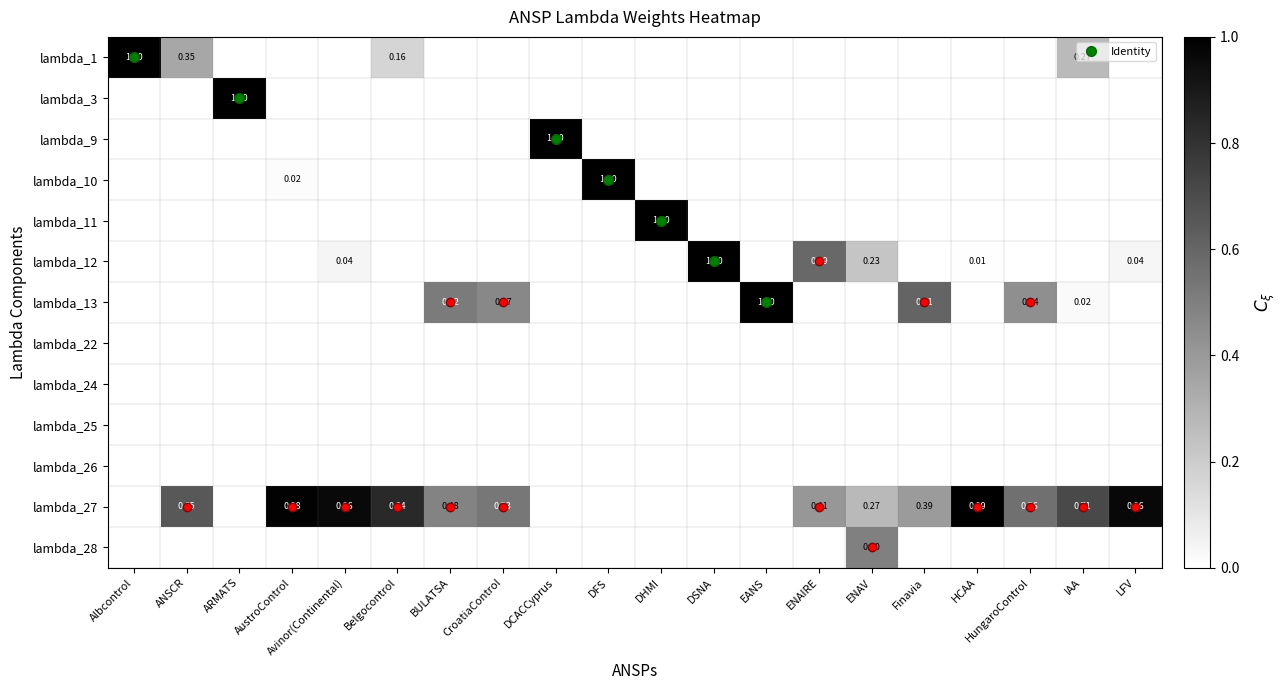

What is the total value across all series at AustroControl?

1.0